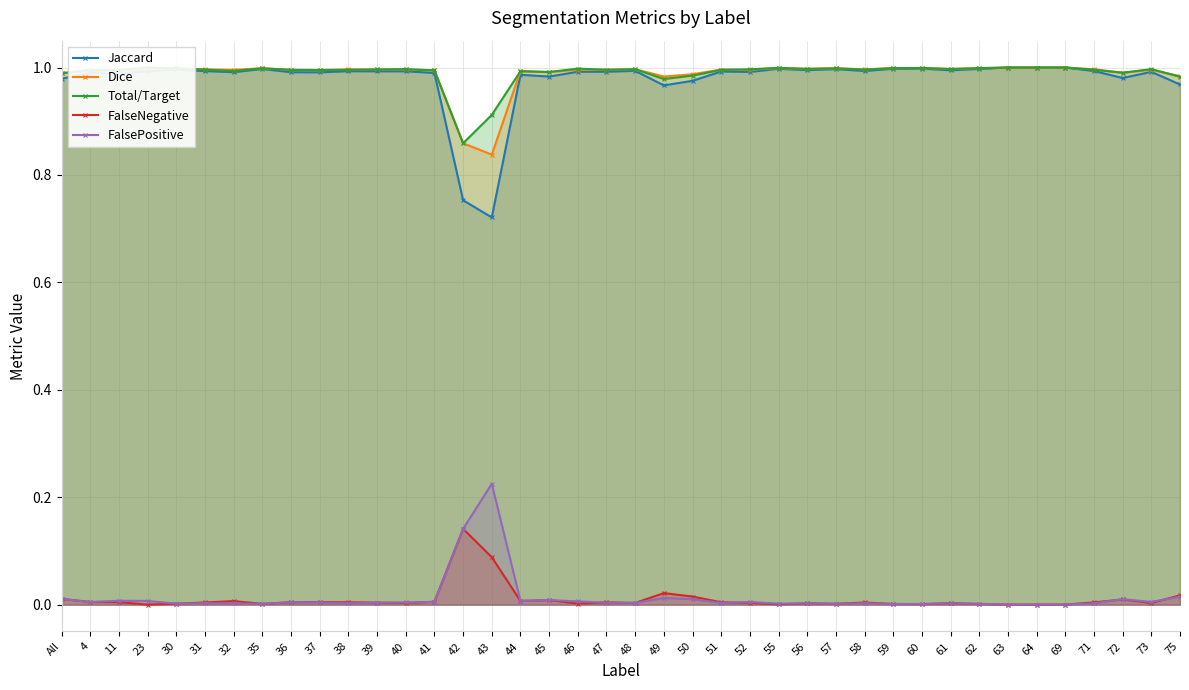

Is the value of Dice at 48 greater than the value of Jaccard at 48?

Yes